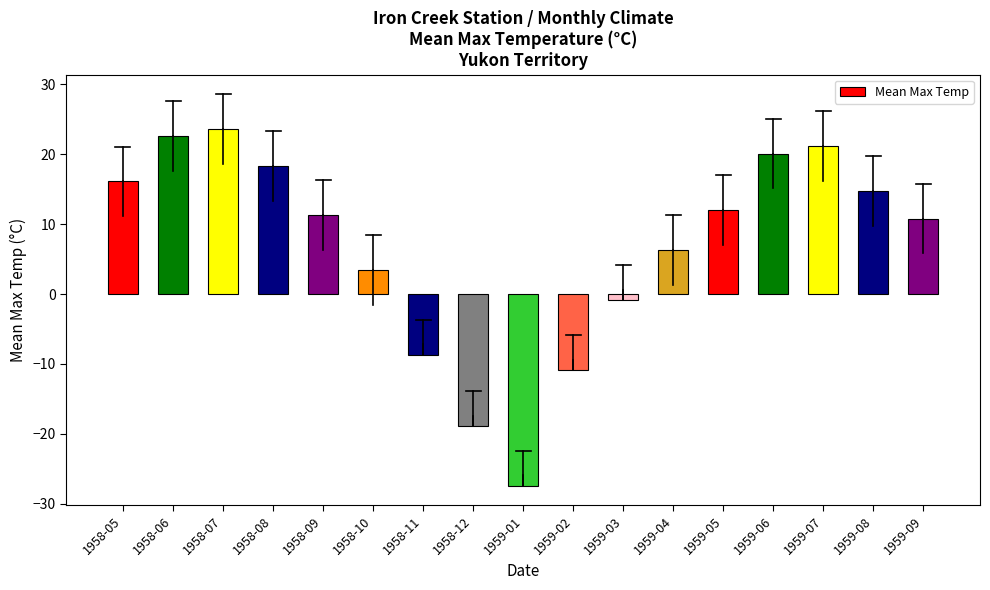

What is the difference between the maximum and minimum values?

51.0